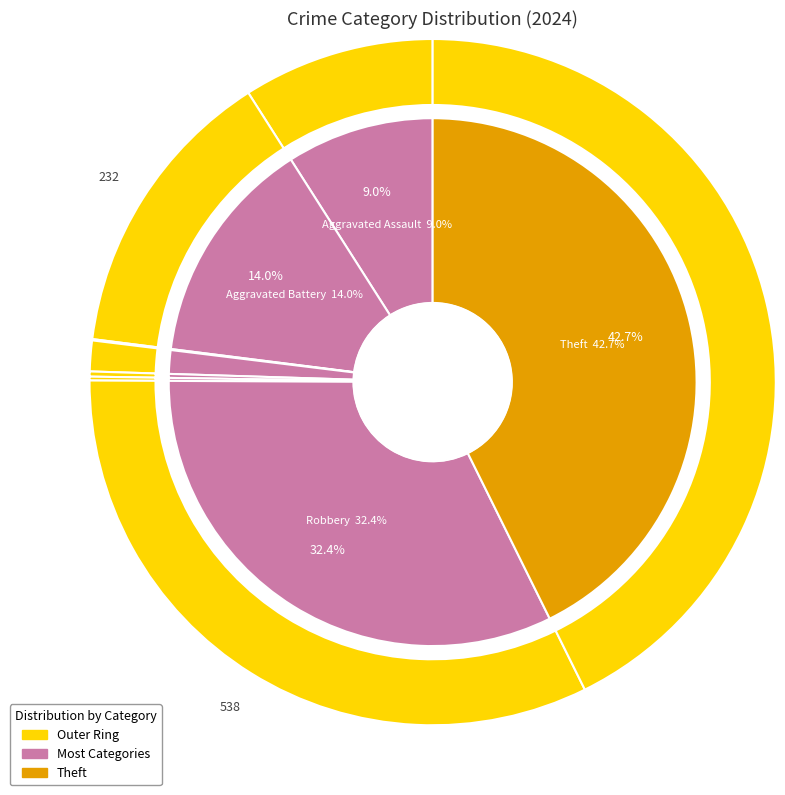

Which category has the biggest portion of the pie?

Theft